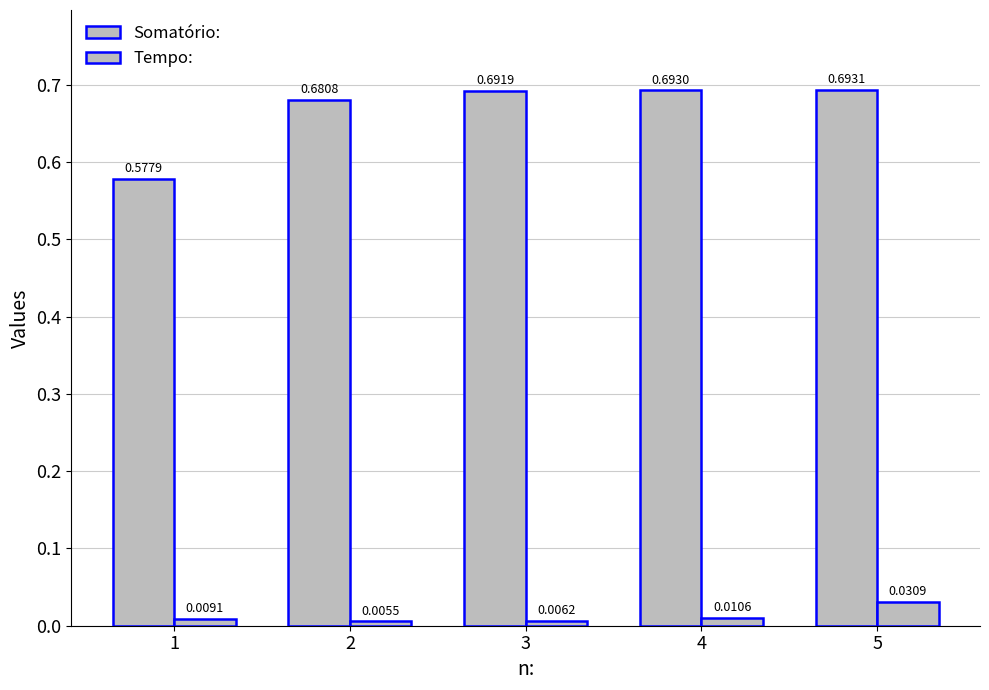

At which label does Somatório: reach its peak?

5